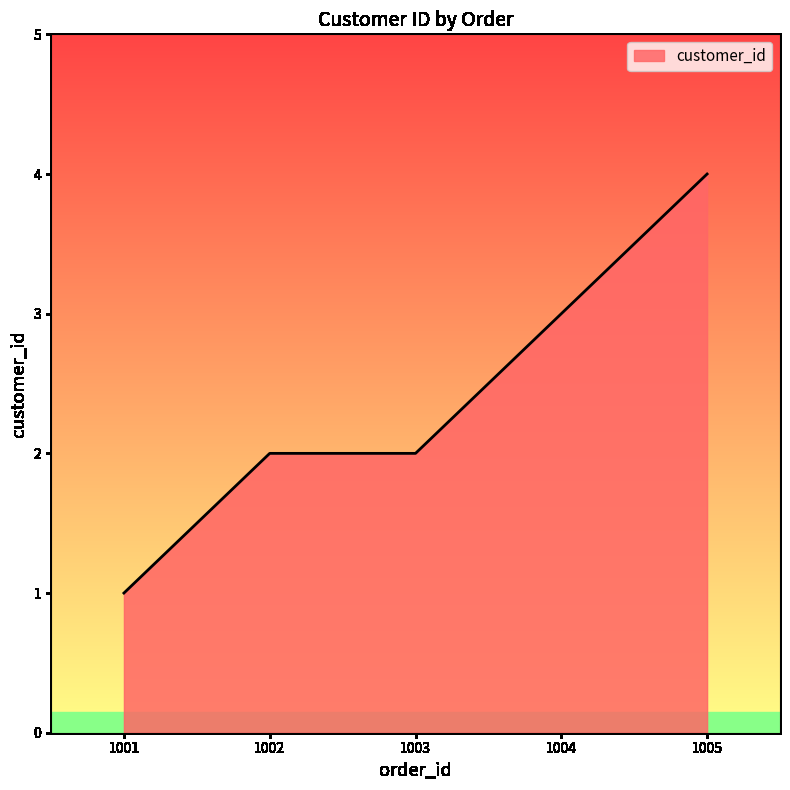

How many categories are shown in the chart?

5